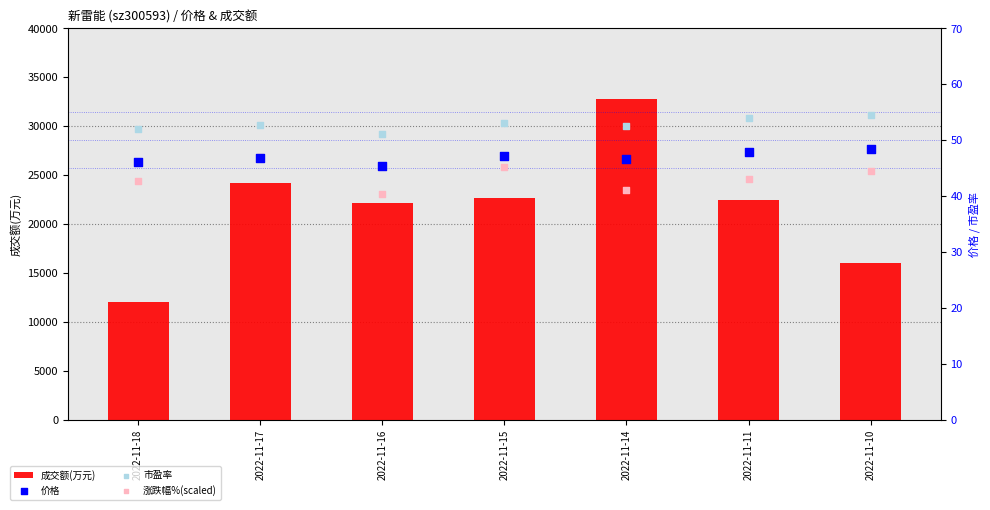

At how many categories does at least one series exceed 12146?

6